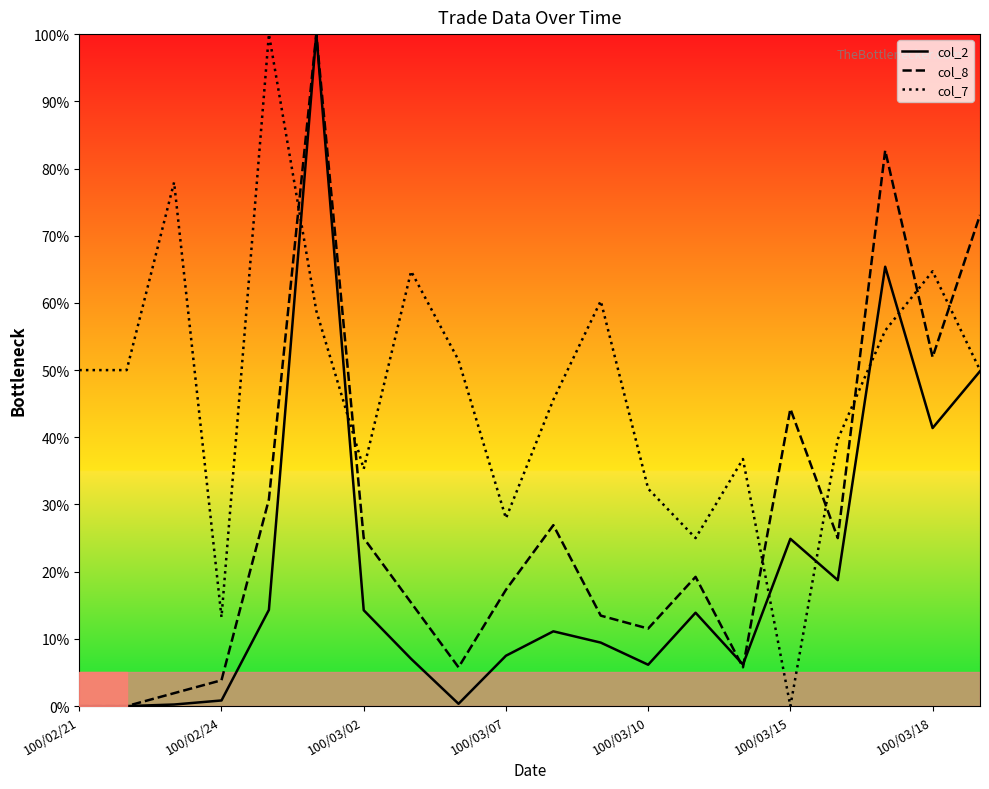

The value of col_7 at 100/03/18 is 113.8. True or false?

False